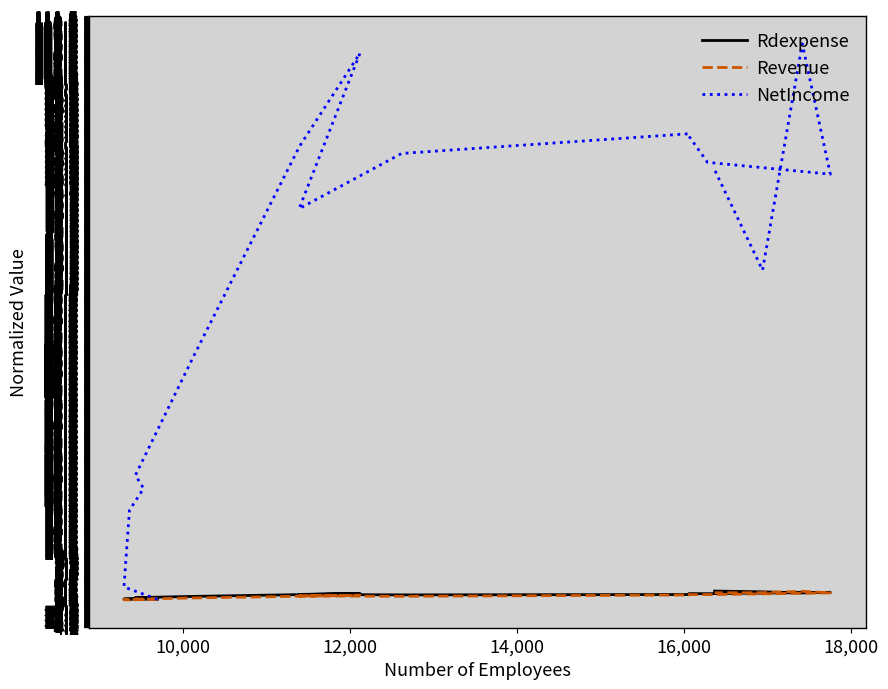

True or false: NetIncome has more than 2 interior local peaks.

True